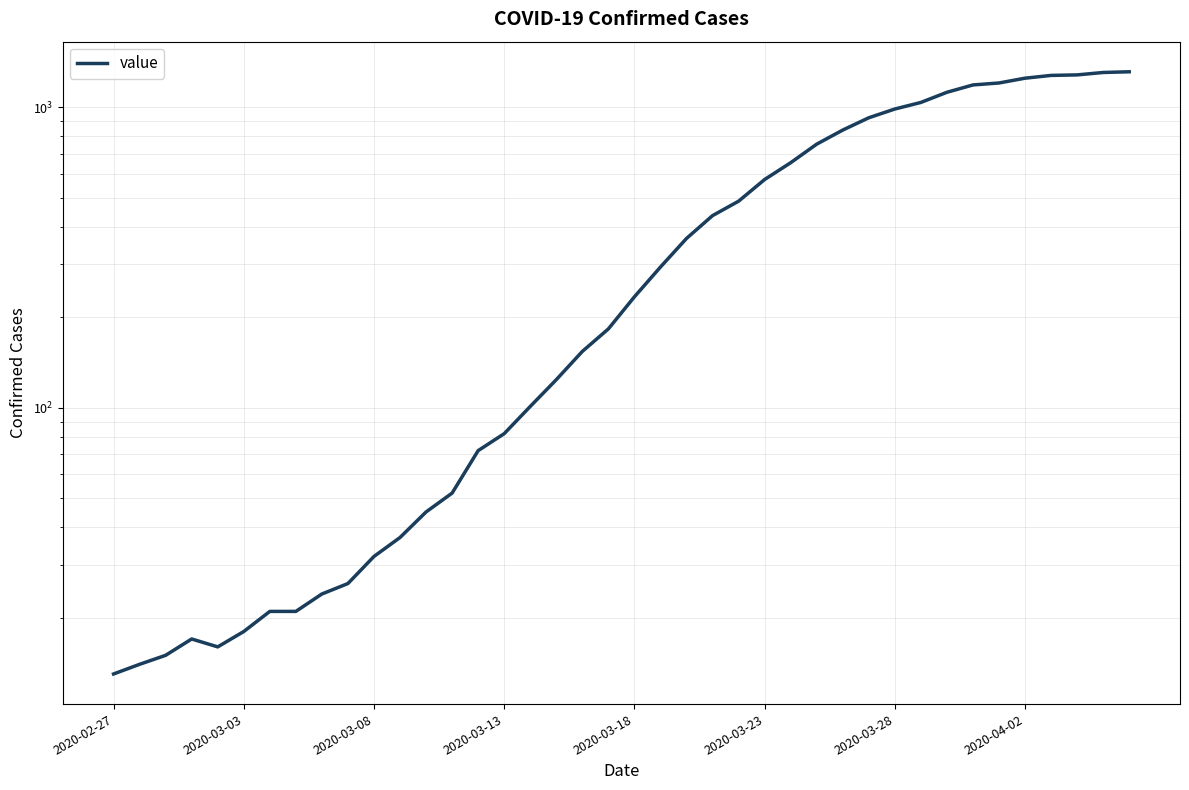

Is it true that the value at 23 is 234?

False